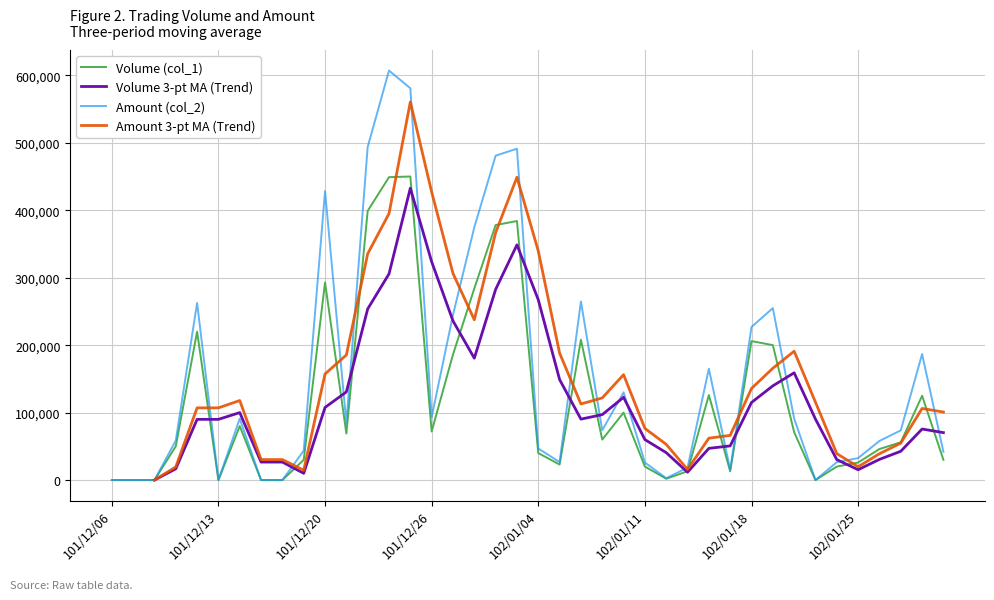

The value of Volume (col_1) at 101/12/26 is 43318. True or false?

False